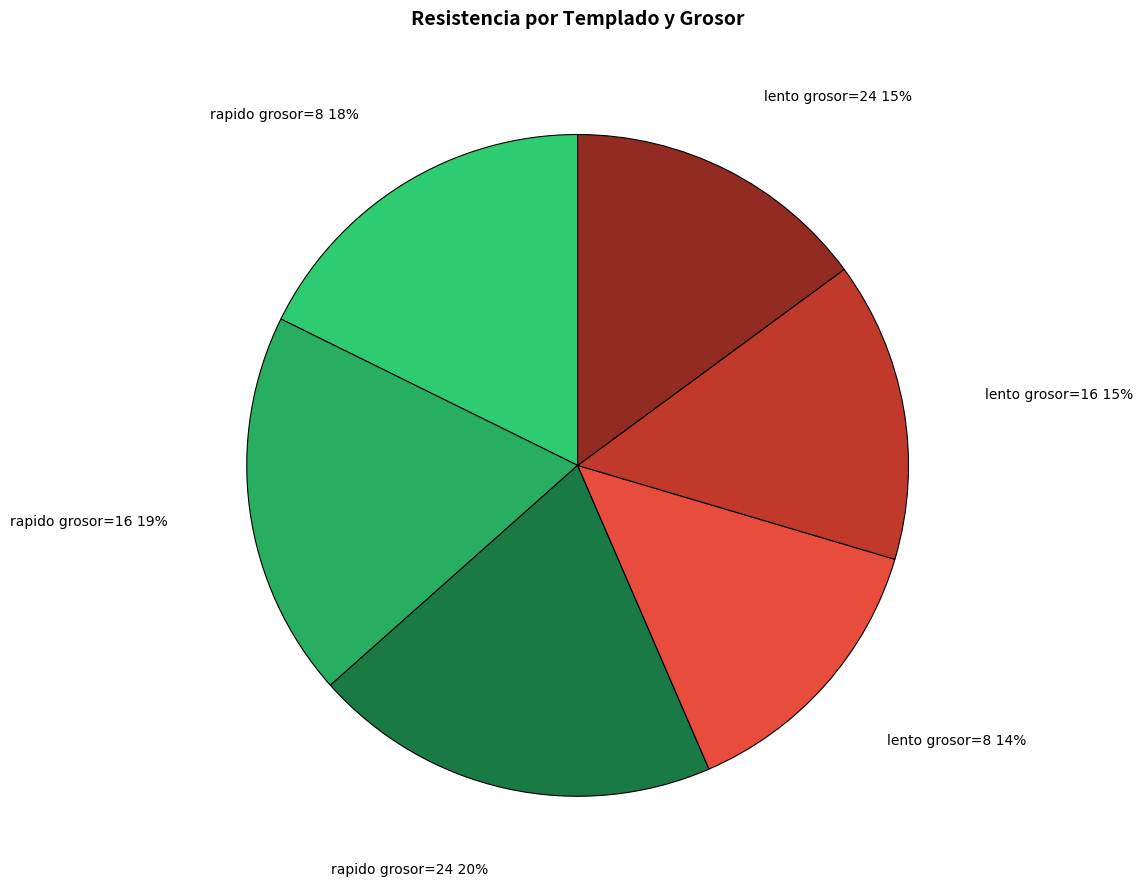

How many segments does this pie chart have?

6